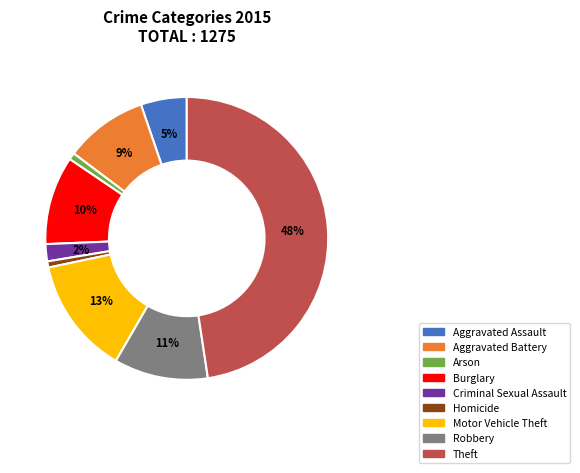

Is the sum of Arson and Aggravated Assault greater than half?

No